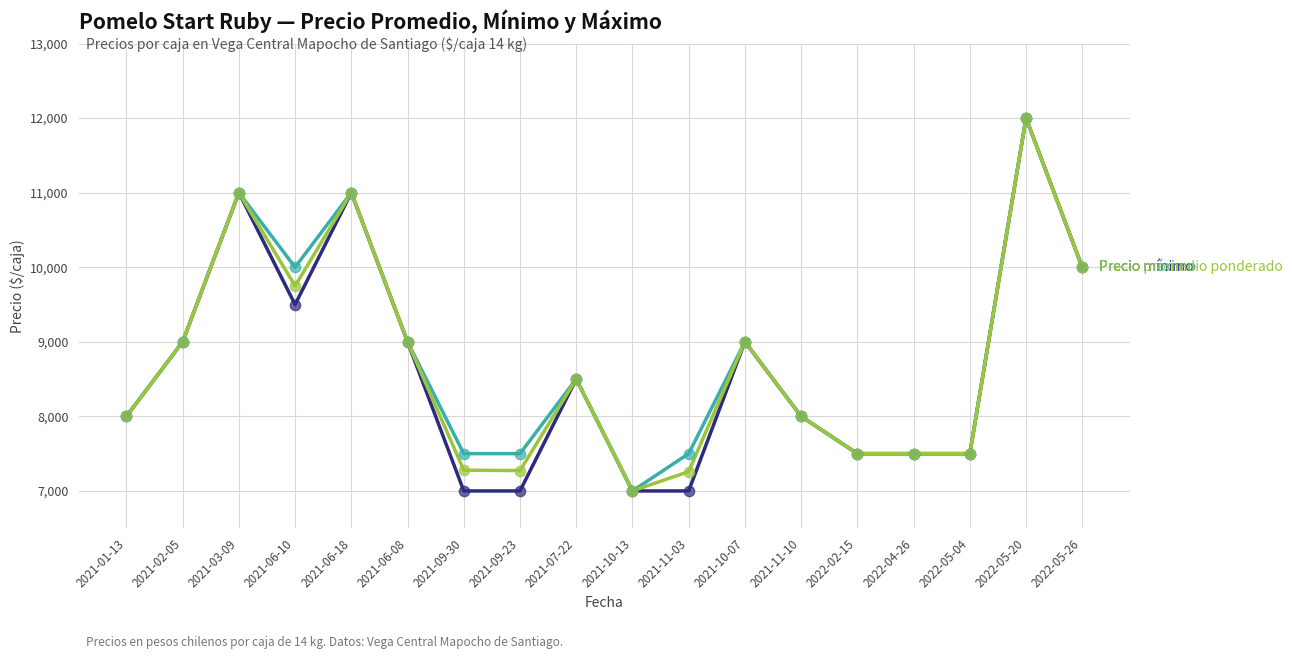

At which category is the sum across all series the highest?

2022-05-20